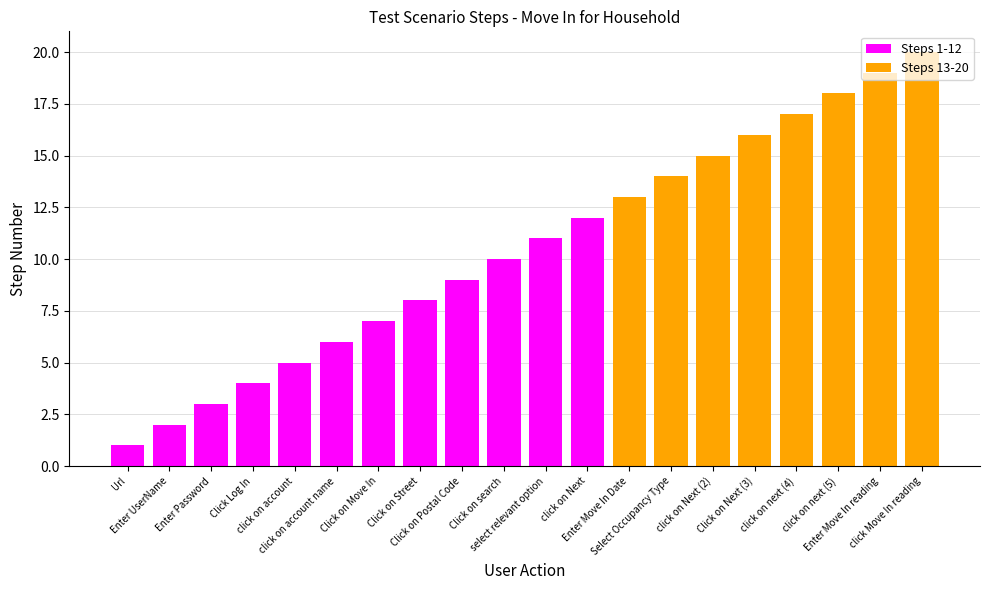

Does the chart contain stacked bars?

Yes